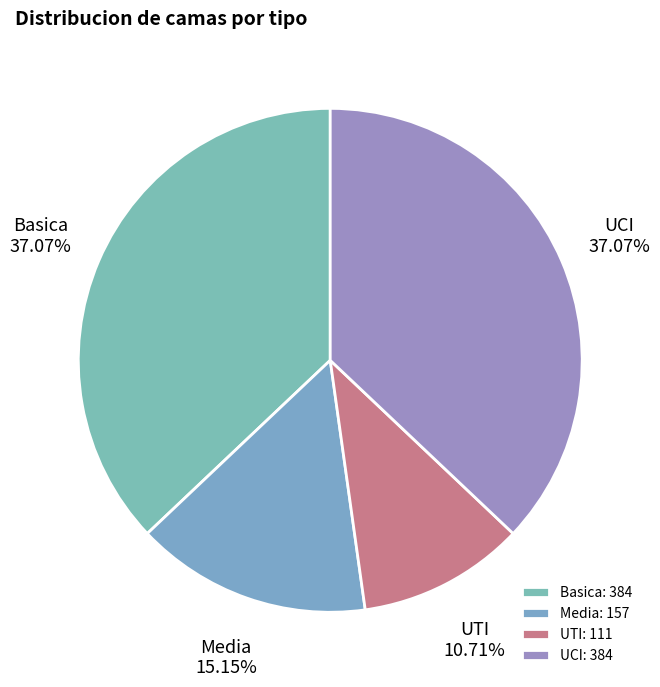

What percentage is NOT represented by Basica?

62.9%